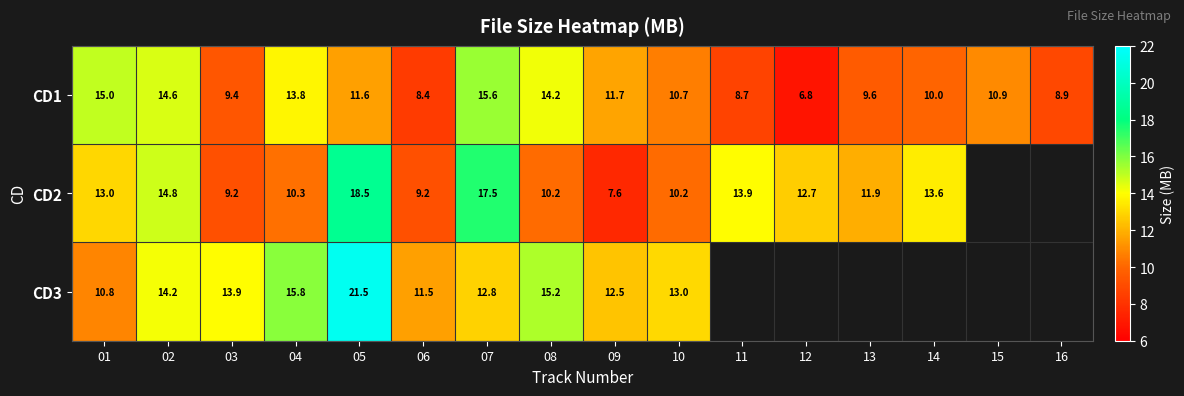

What is the total value across all series at 13?

21.5